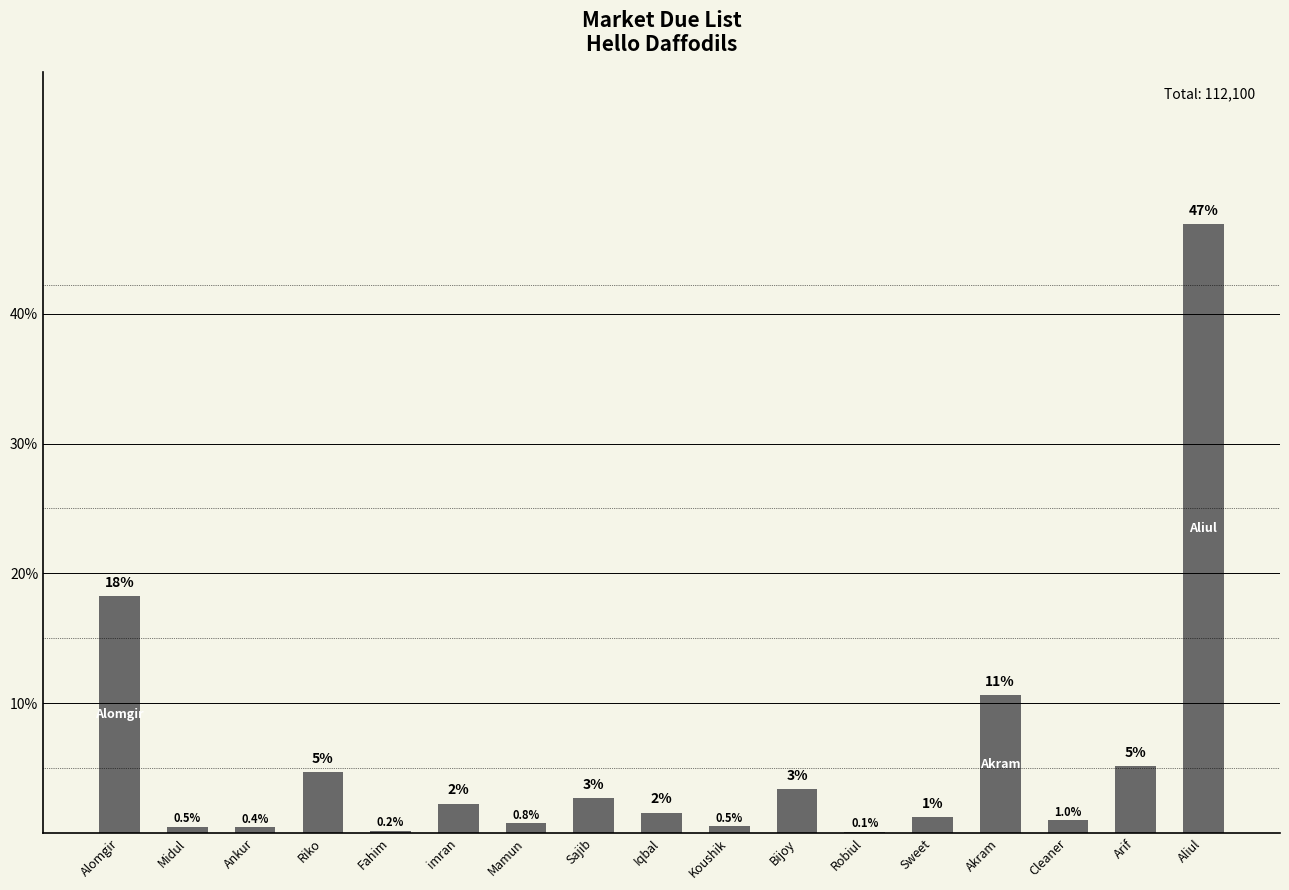

The chart shows a value of 4.7 at Sajib. True or false?

False